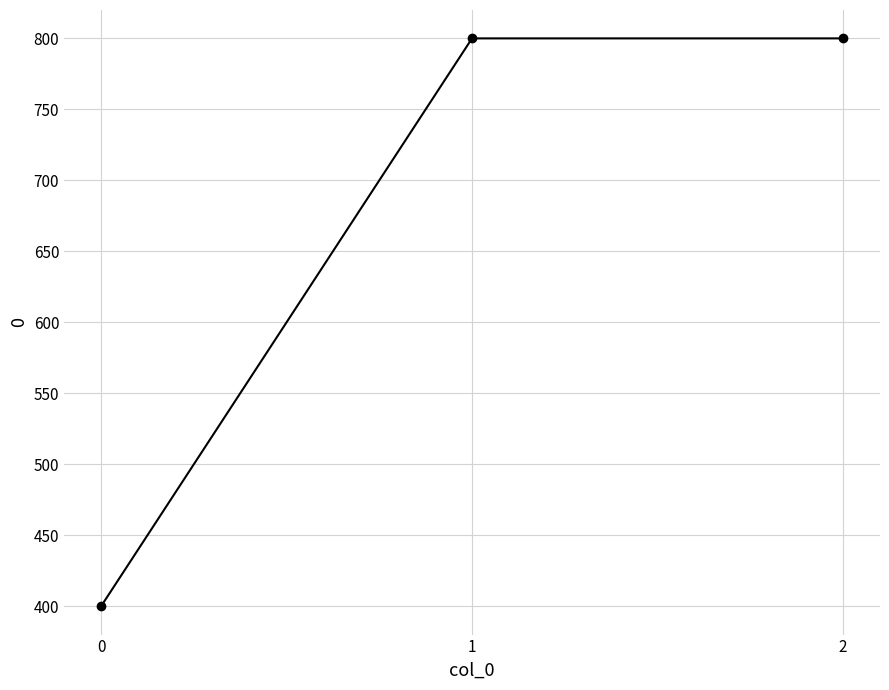

What is the value of the 2nd point from the left?

800